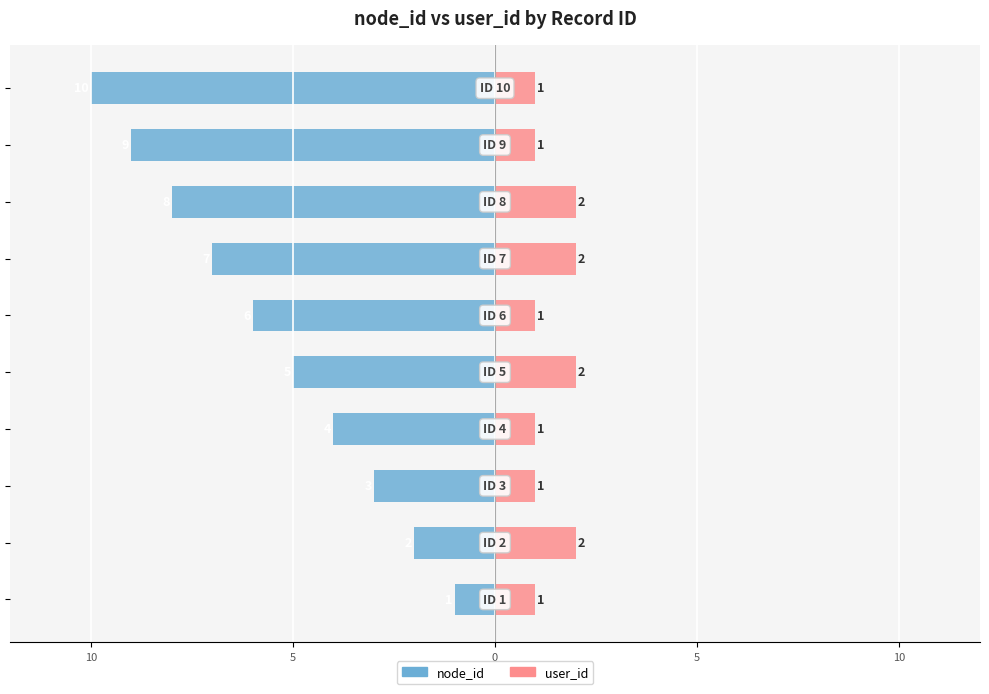

The value of user_id at 5 is 1. True or false?

False